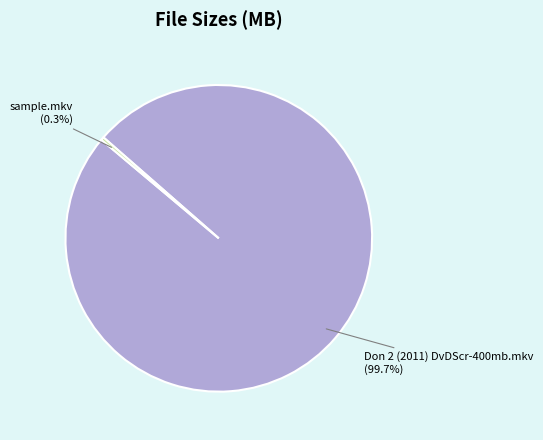

Rank the categories by value from highest to lowest.

Don 2 (2011) DvDScr-400mb.mkv, sample.mkv